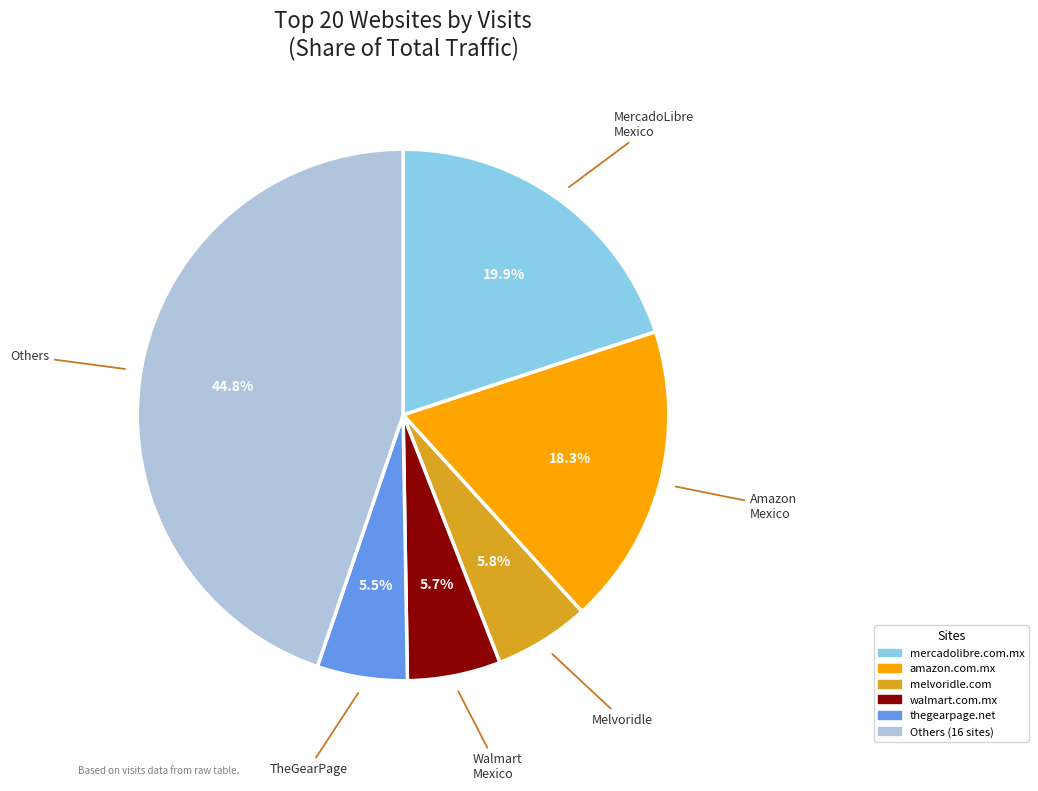

Is there a majority slice in this chart?

No